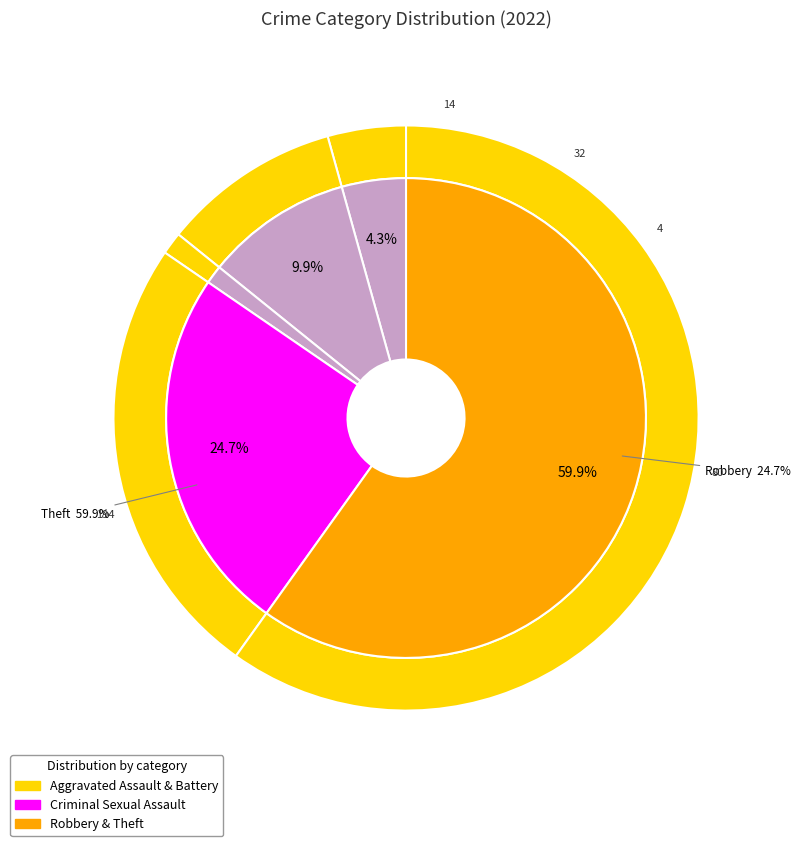

What percentage is the Theft slice, to the nearest percent?

60%